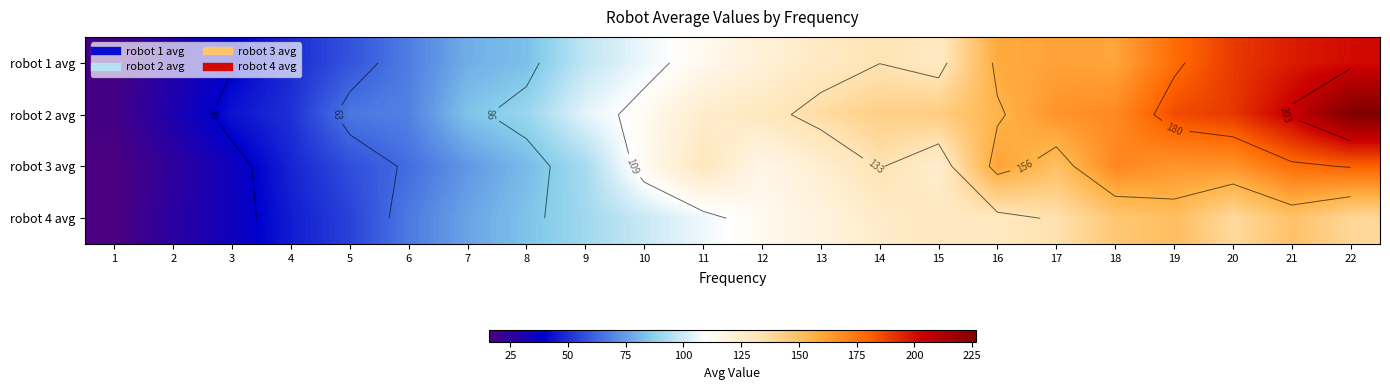

What is the approximate value of robot 1 avg at 16?

159.1